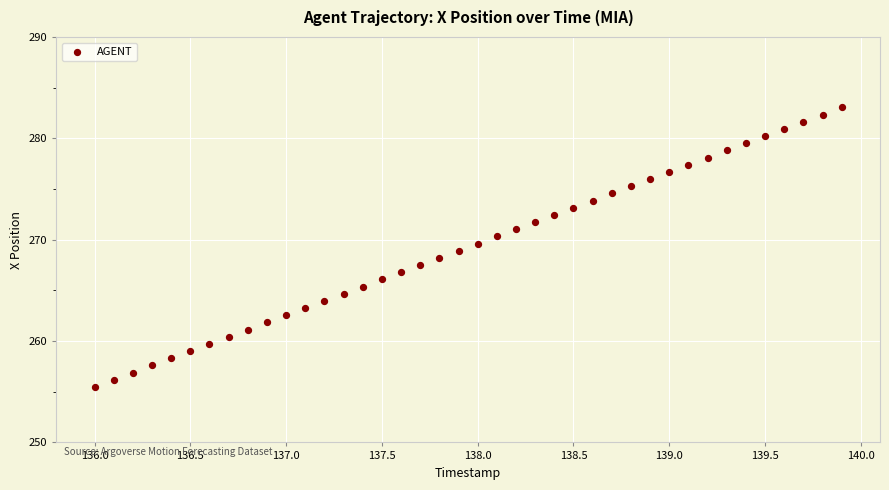

What is the range of Y values (max minus min)?

27.6